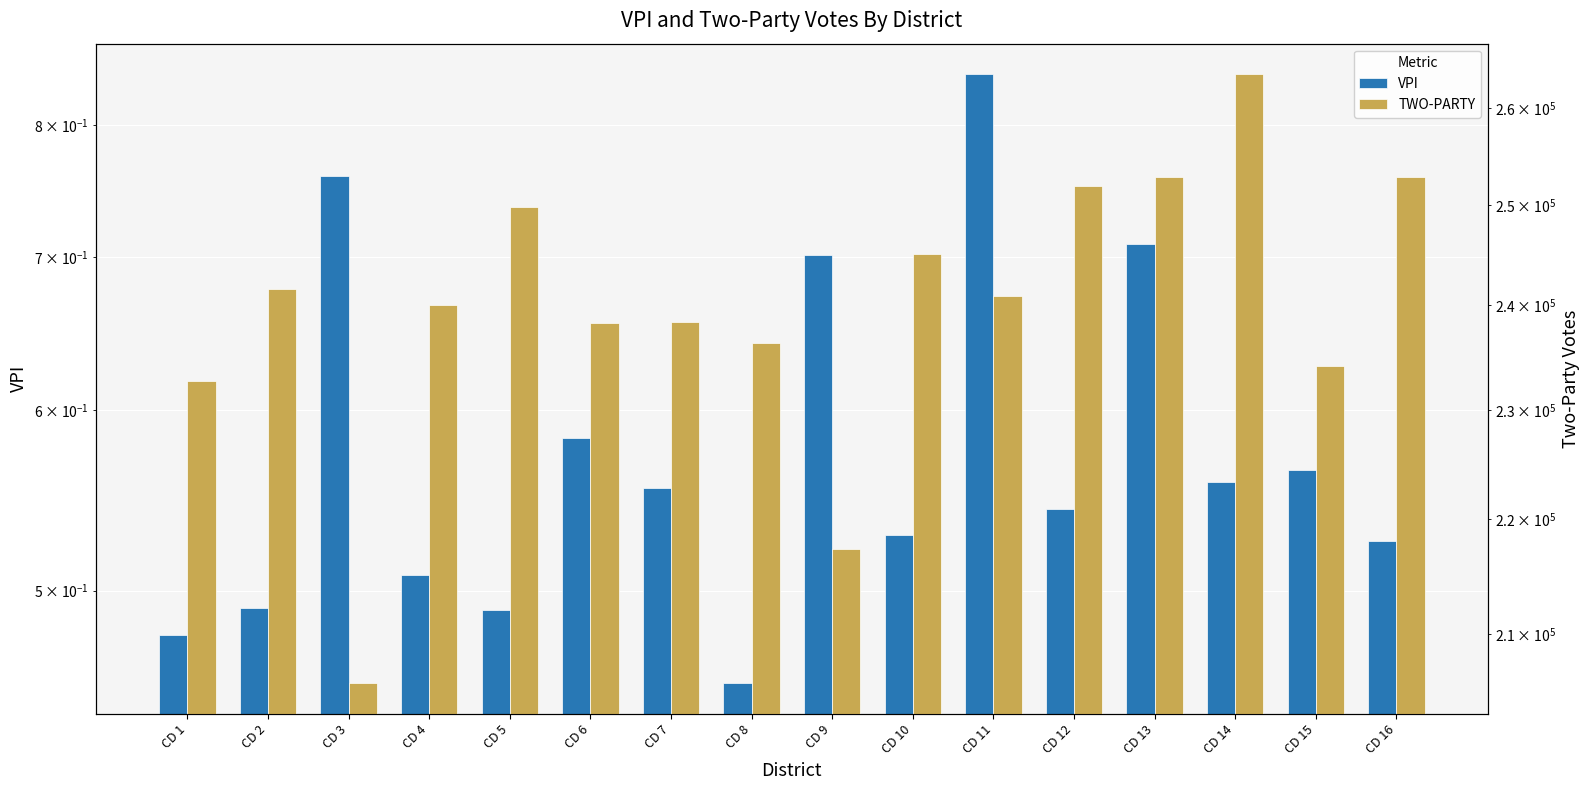

At which category does the chart reach its peak across all series?

CD 14